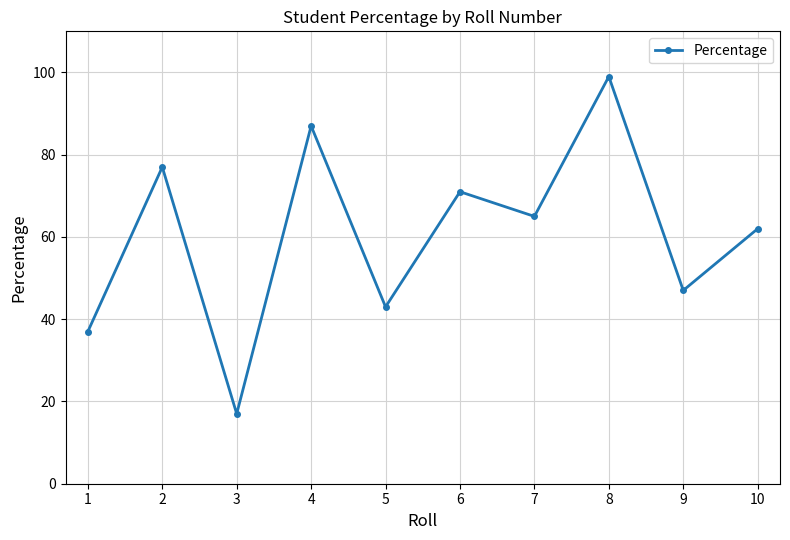

Reading left to right, list all the values displayed in this chart.

37	77	17	87	43	71	65	99	47	62